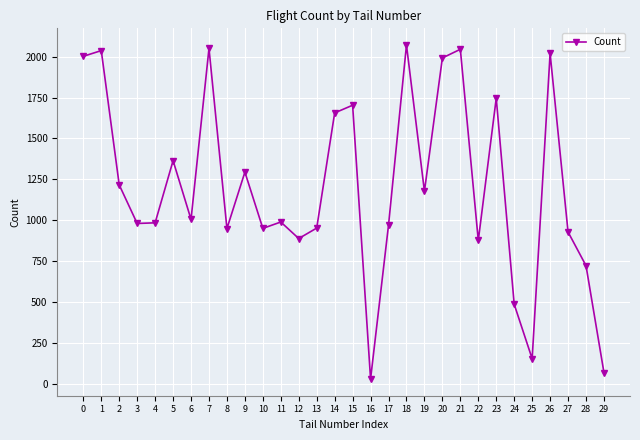

What is the value of the 26th point from the left?

153